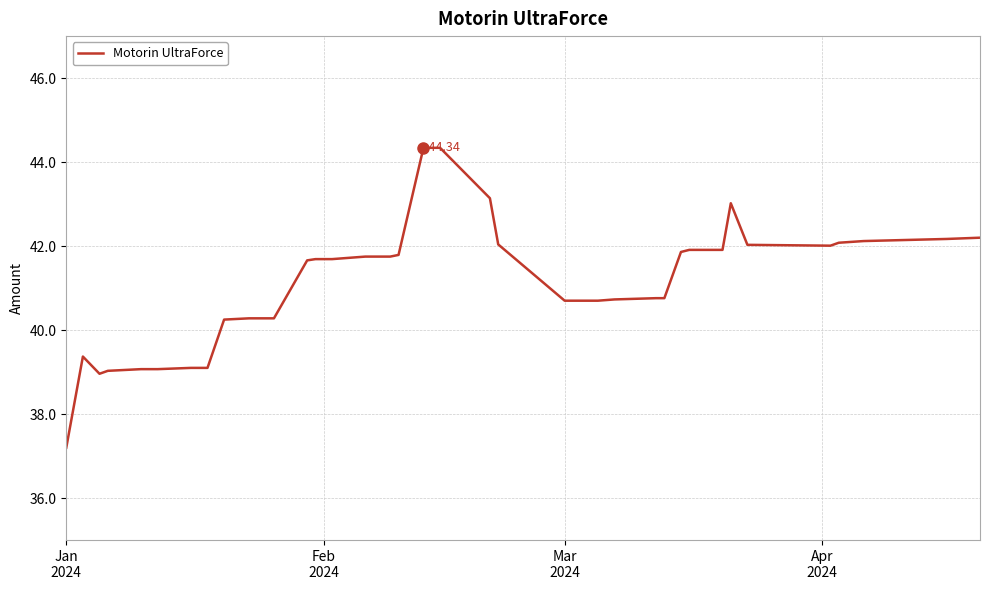

How many distinct data groups are displayed?

1